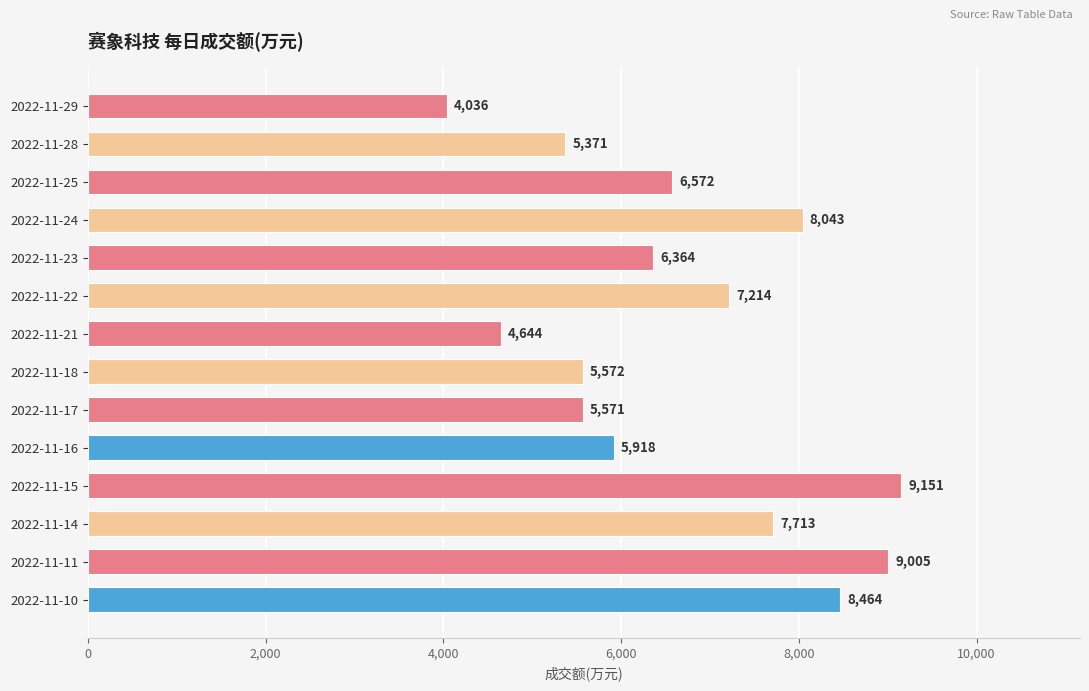

What is the change in value from 2022-11-28 to 2022-11-22?

+1843